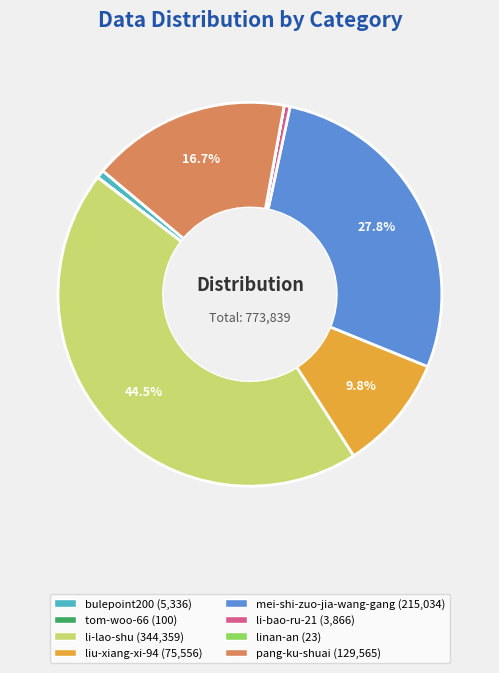

Is there any slice that represents more than half of the pie?

No